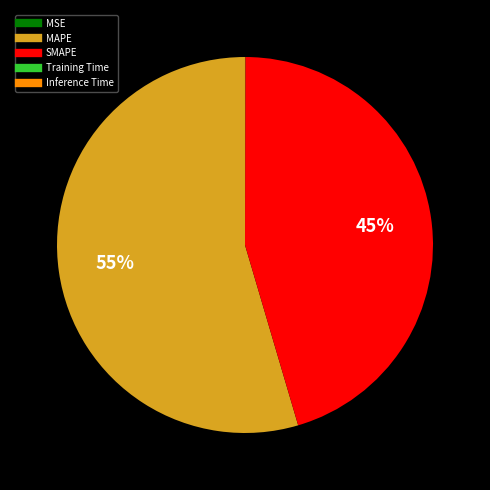

To the nearest percent, what is the difference between the largest and smallest slice percentages?

55%